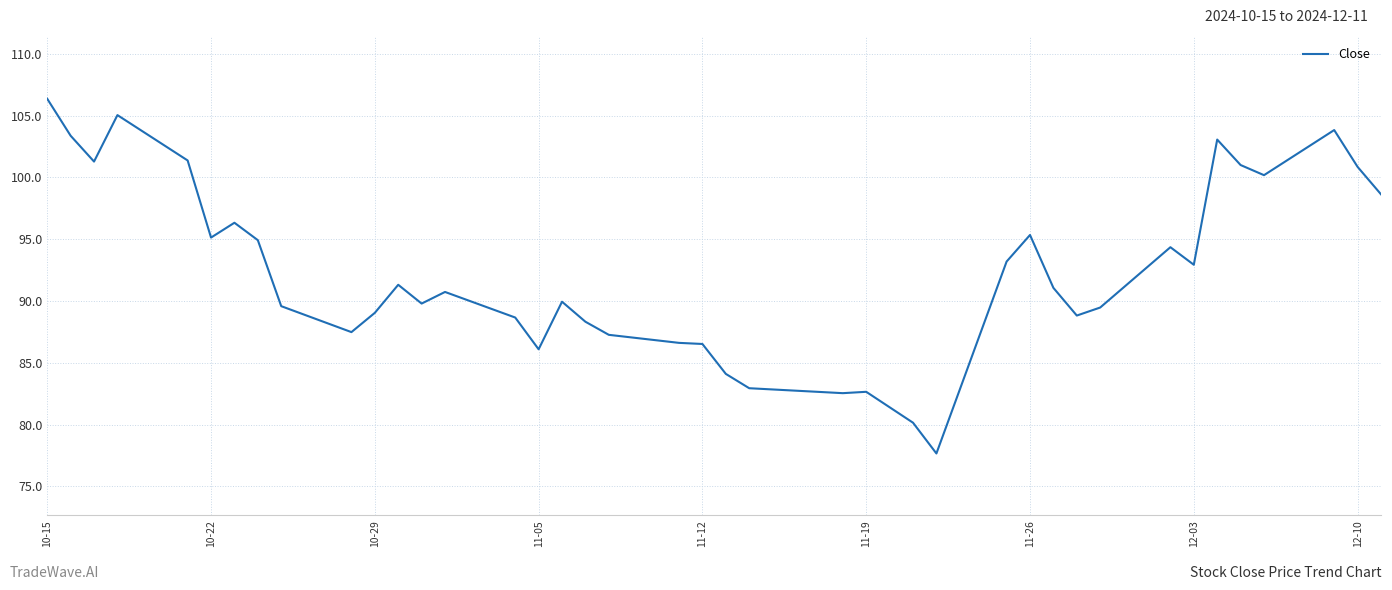

True or false: there are more than 1 points higher than both neighbors.

True